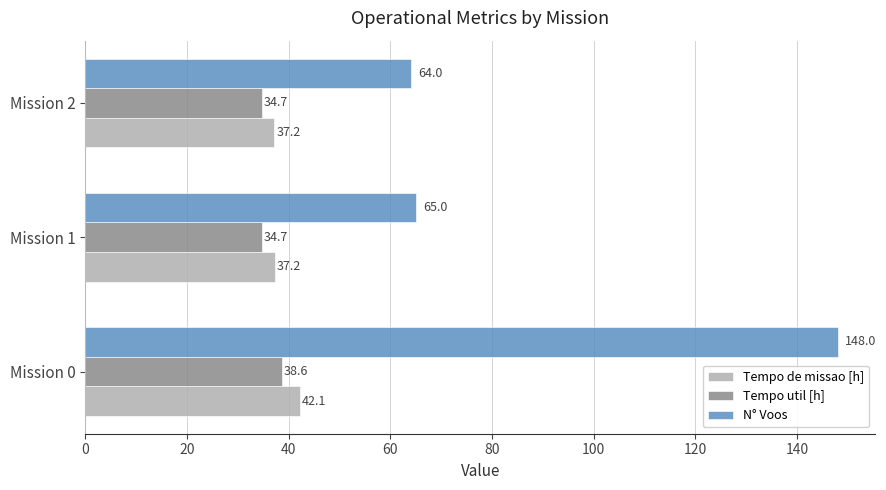

Read the Tempo de missao [h] value at Mission 0.

42.1